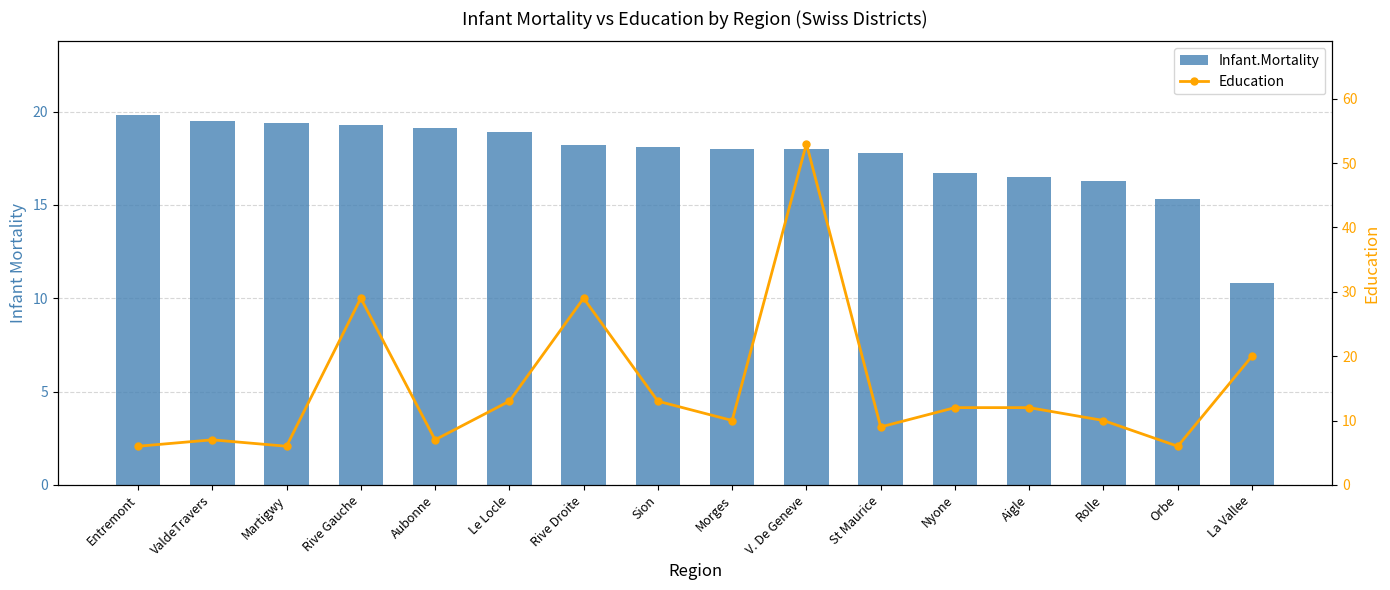

True or false: Education has a value of 17.3 at Le Locle.

False